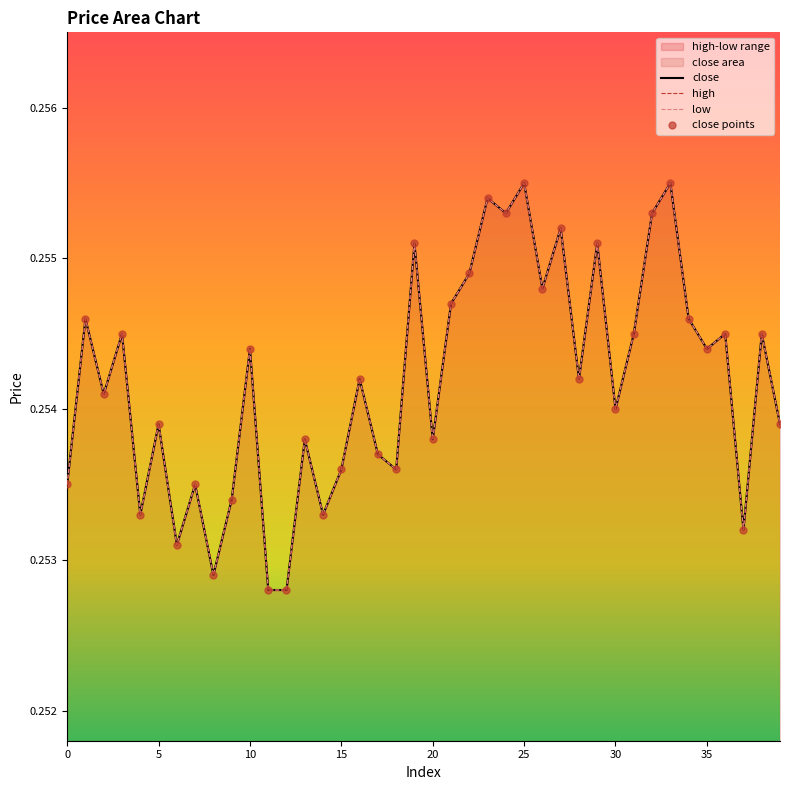

Which series contains the lowest Y value?

close